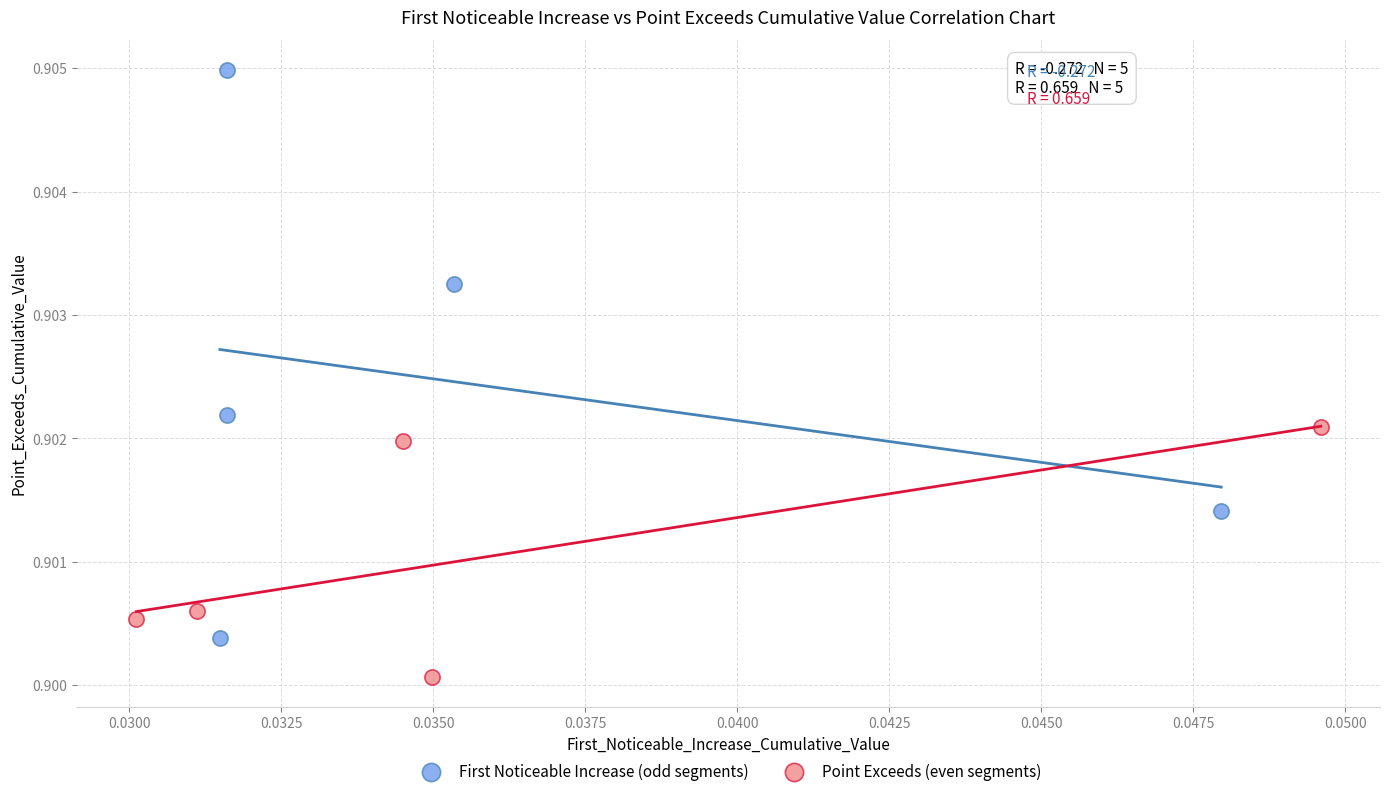

Which series has the largest Y range (max minus min)?

First Noticeable Increase (odd segments)